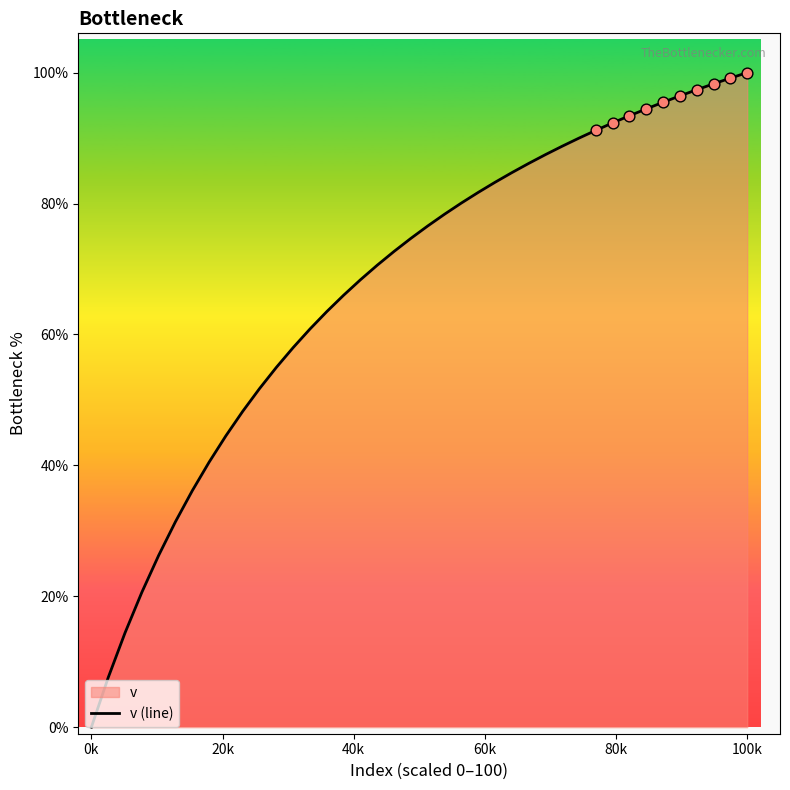

What is the difference between the maximum and minimum values?

100.0